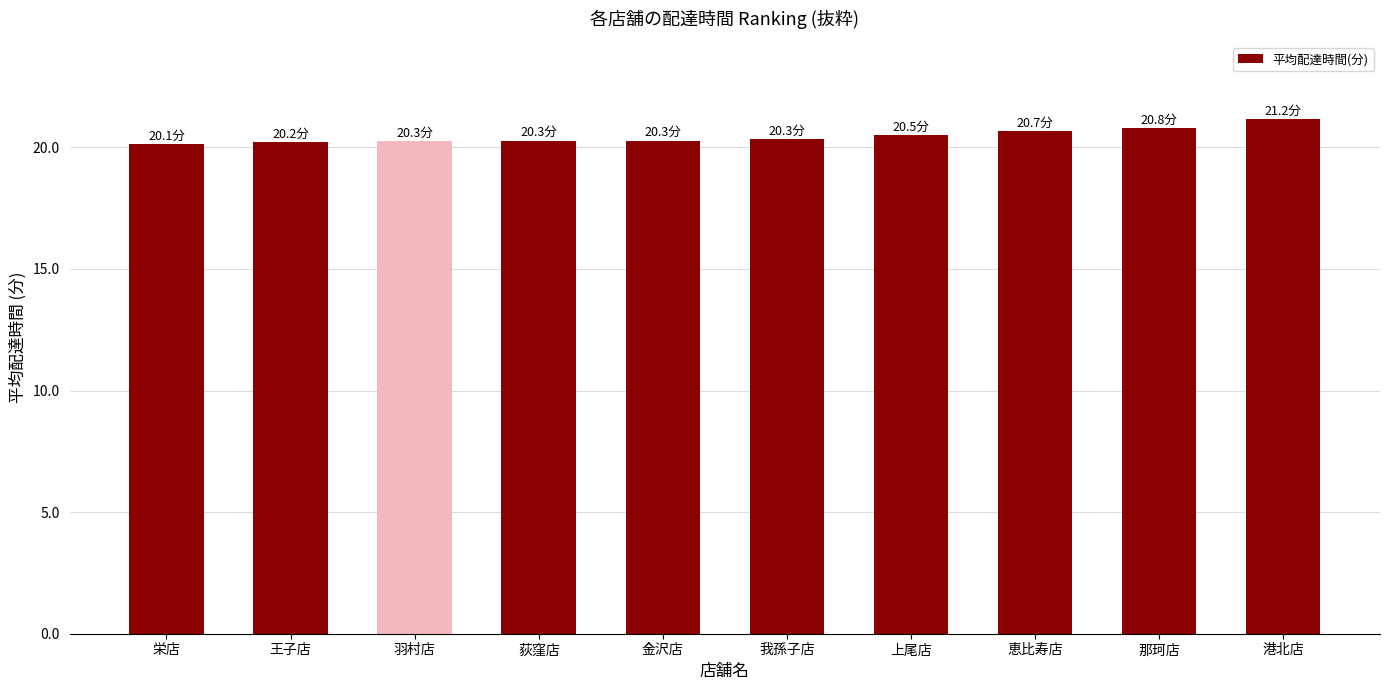

Count the values in the range 20 to 21.

9